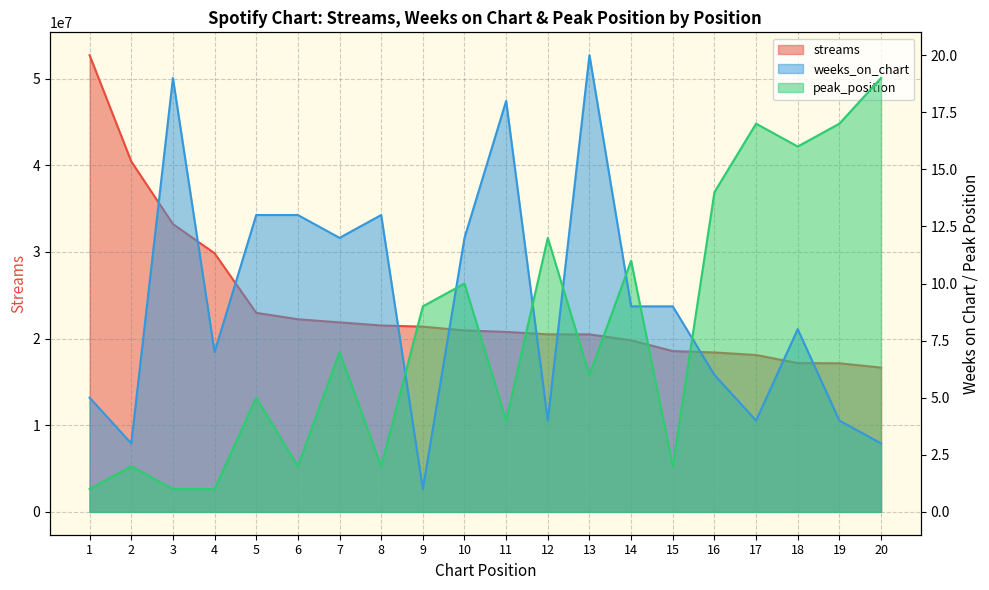

The peak_position series shows 1 at 1. True or false?

True